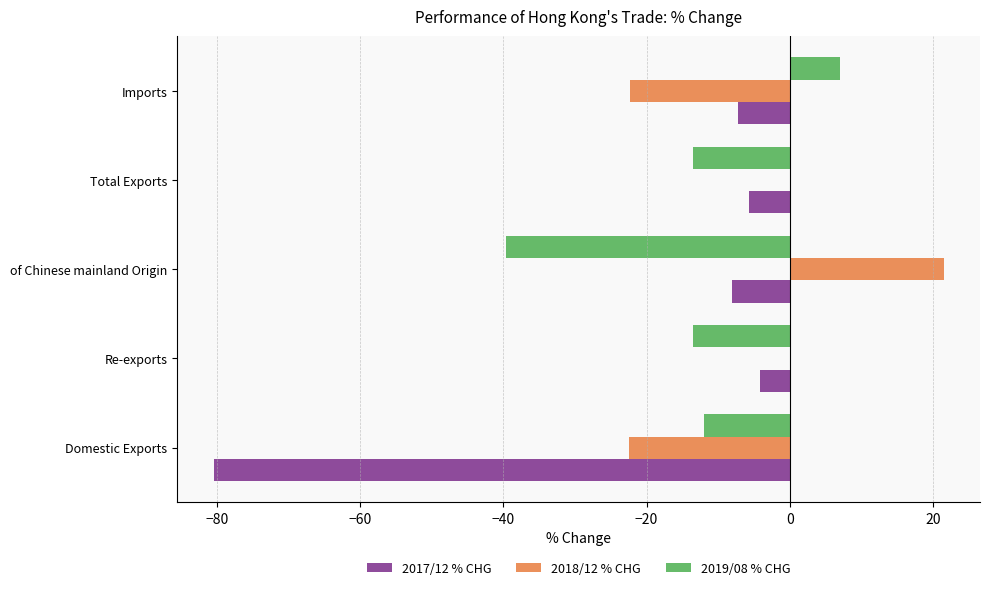

Is it true that 2019/08 % CHG equals 6.9 at Imports?

True